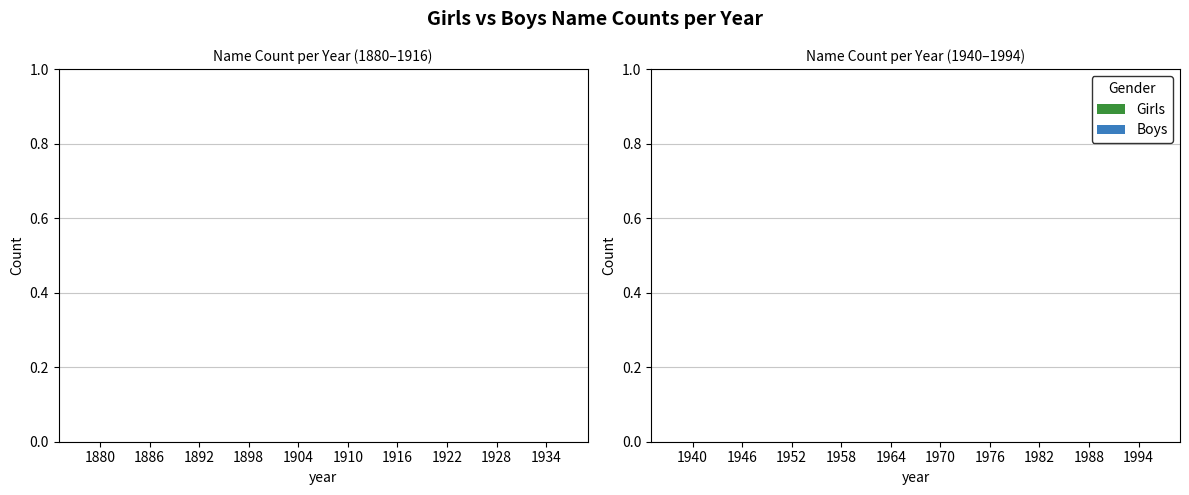

What are all the series names shown in the legend?

Girls, Boys